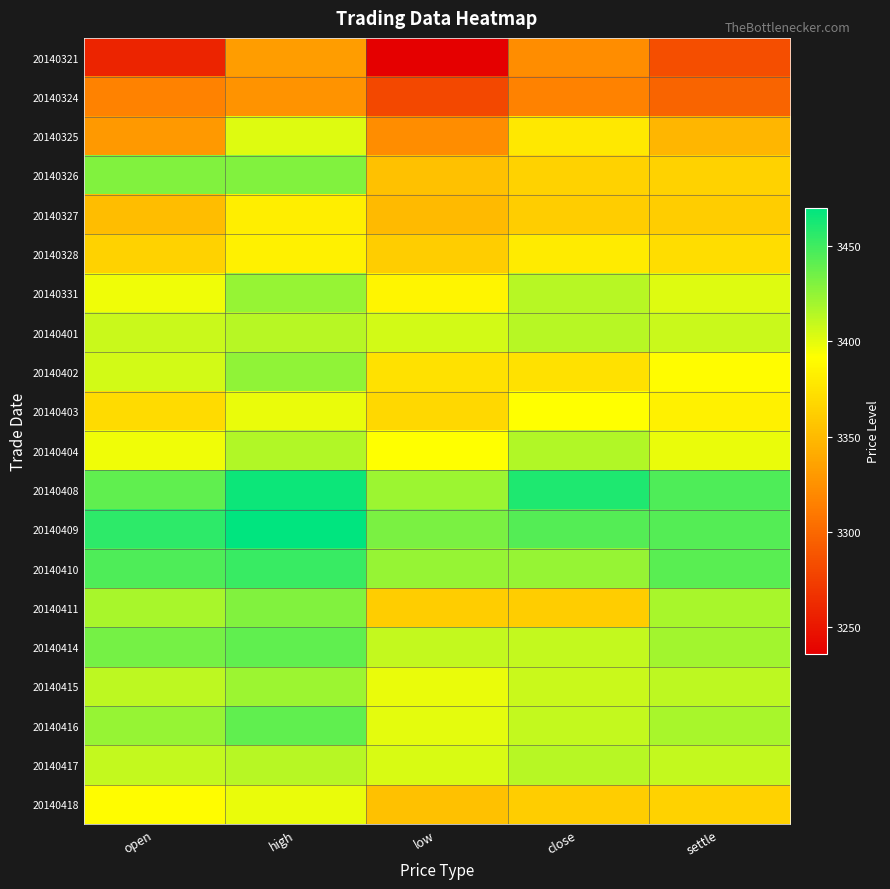

Which has a higher value, open or close?

close